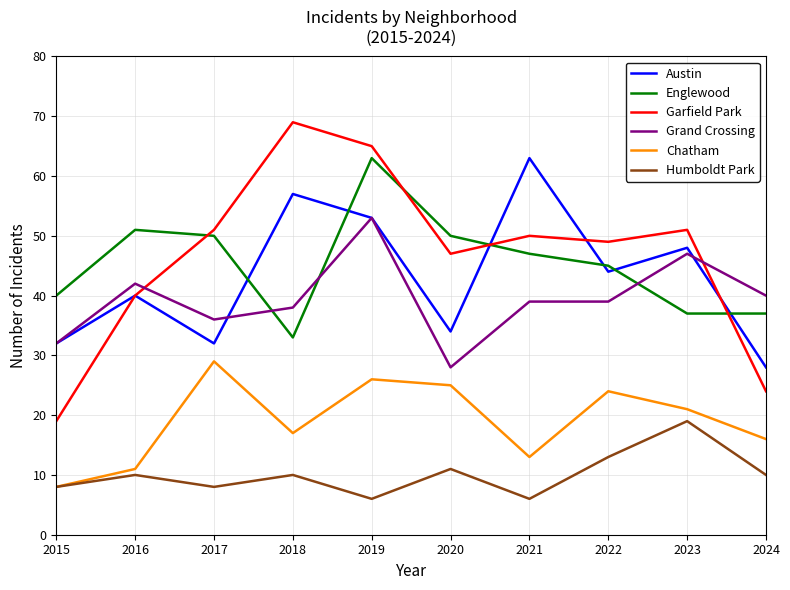

At which category is the sum across all series the highest?

2019